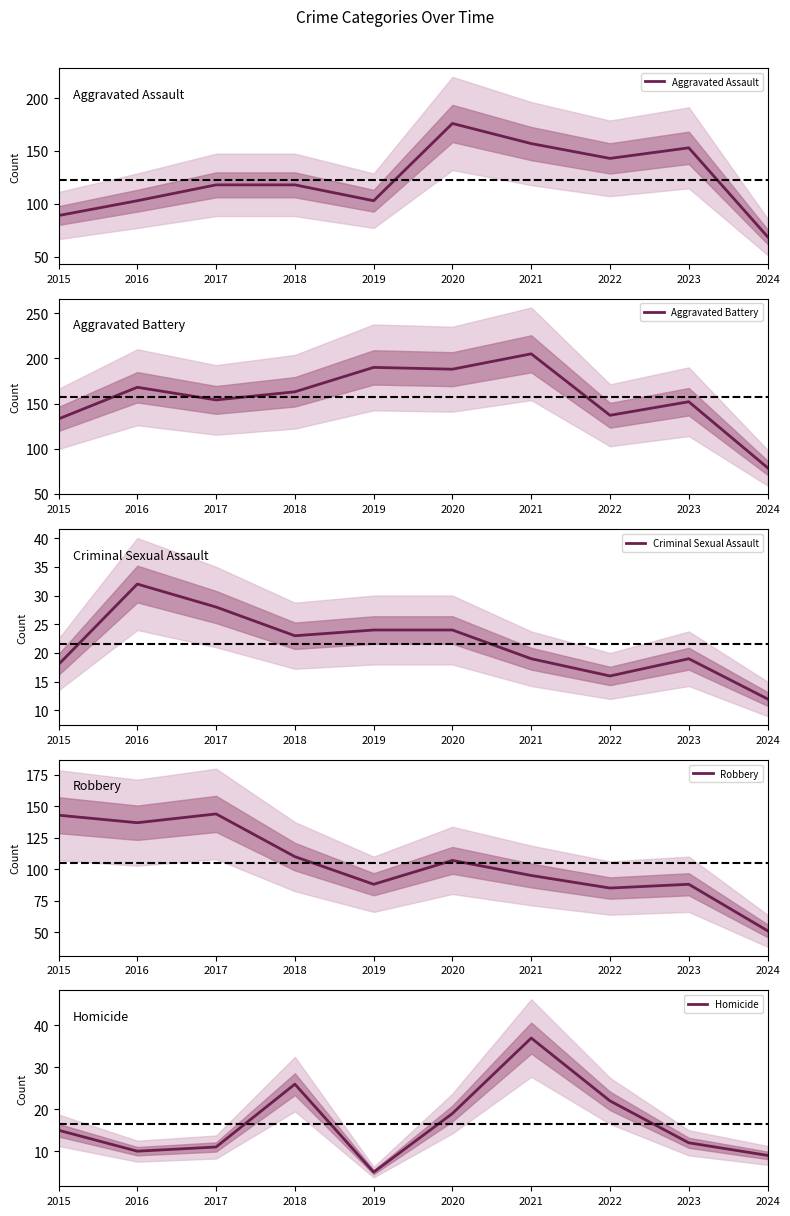

Reading left to right, transcribe all the data shown in this chart.

Aggravated Assault: 89	103	118	118	103	176	157	143	153	69
Aggravated Battery: 133	168	154	163	190	188	205	137	152	79
Criminal Sexual Assault: 18	32	28	23	24	24	19	16	19	12
Robbery: 143	137	144	110	88	107	95	85	88	51
Homicide: 15	10	11	26	5	19	37	22	12	9